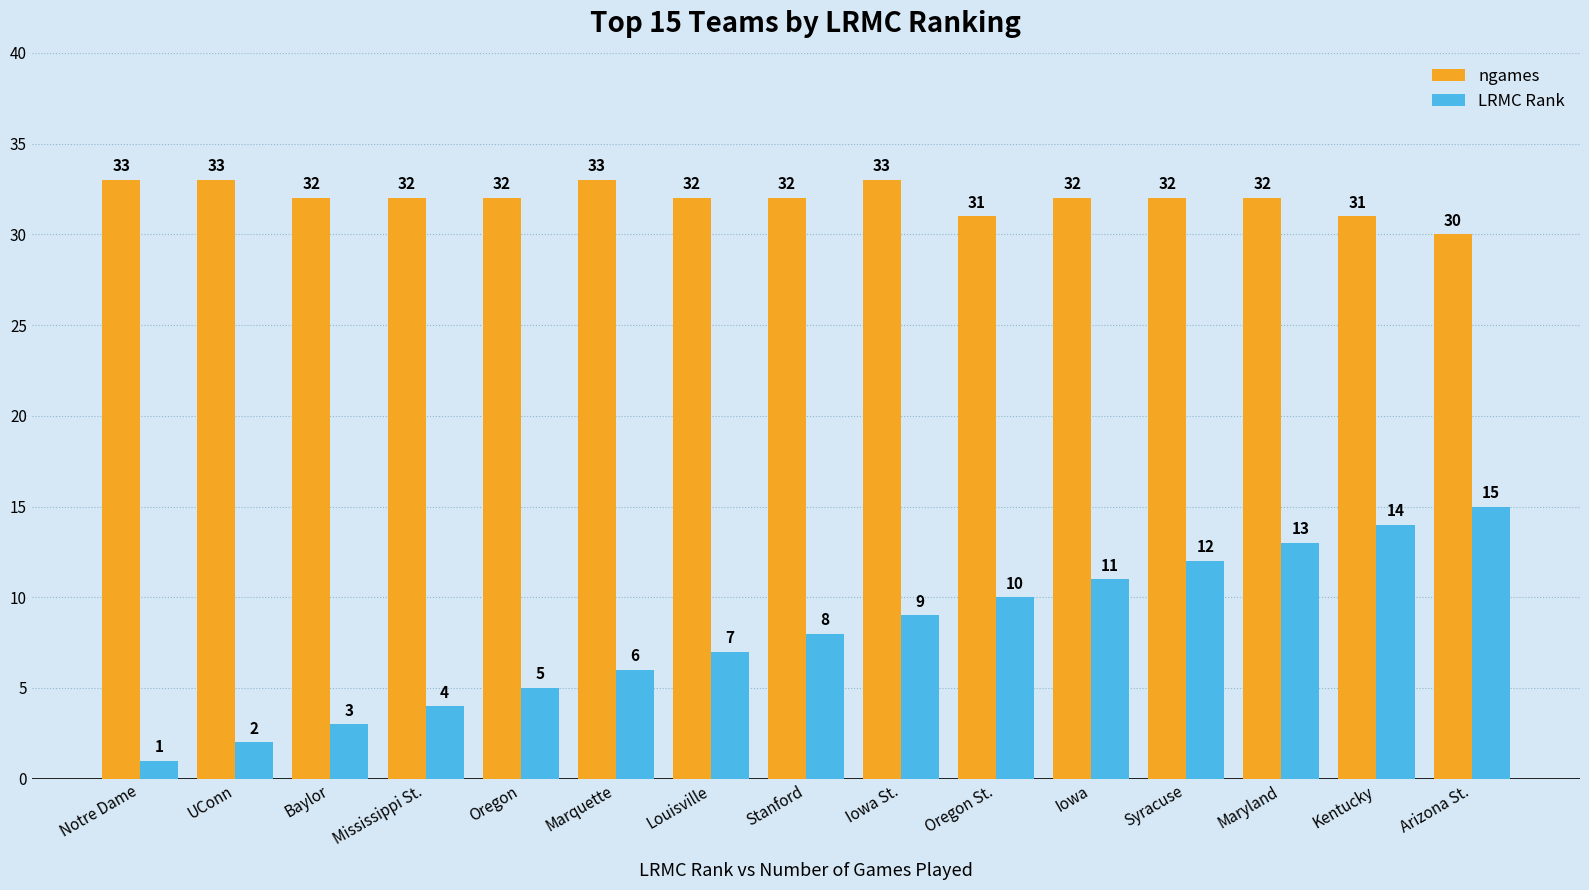

Count the number of categories in the chart.

15